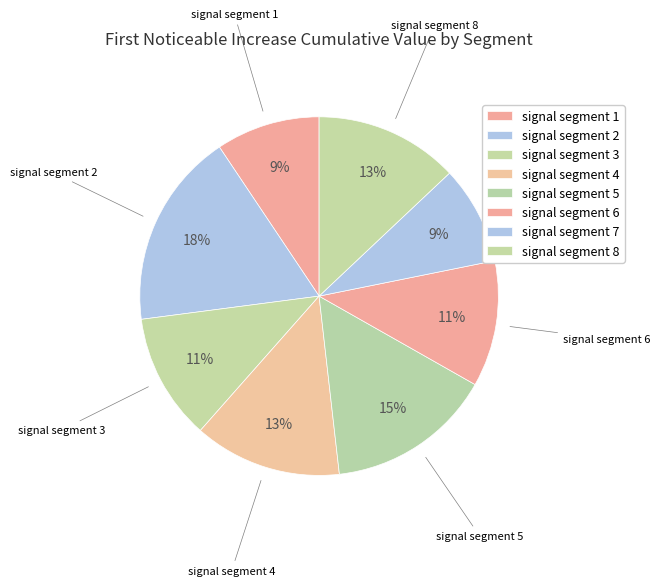

Which slice is the largest?

signal segment 2